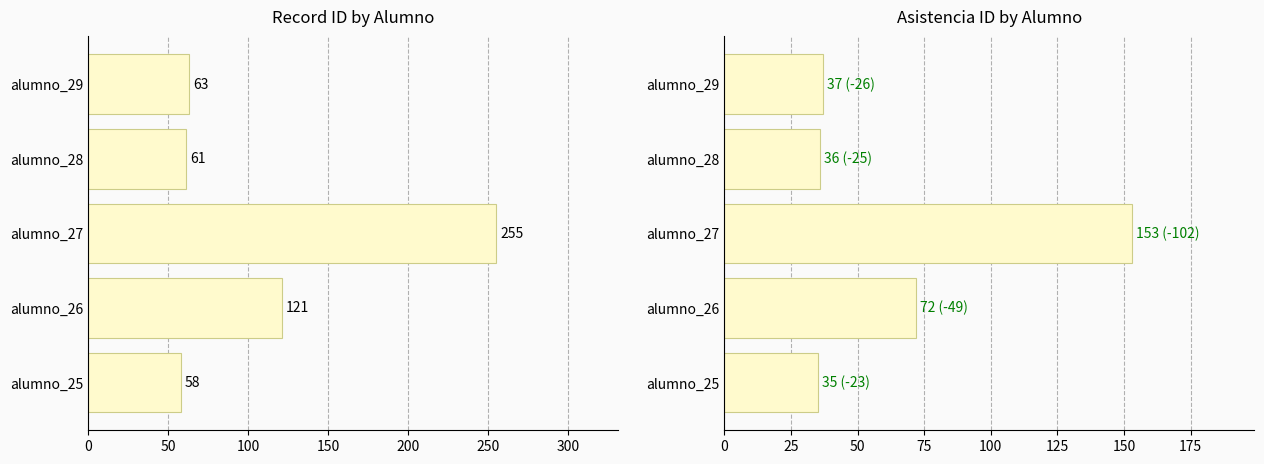

Reading left to right, extract all data points from this chart.

id: 58	121	255	61	63
asistencia_id: 35	72	153	36	37